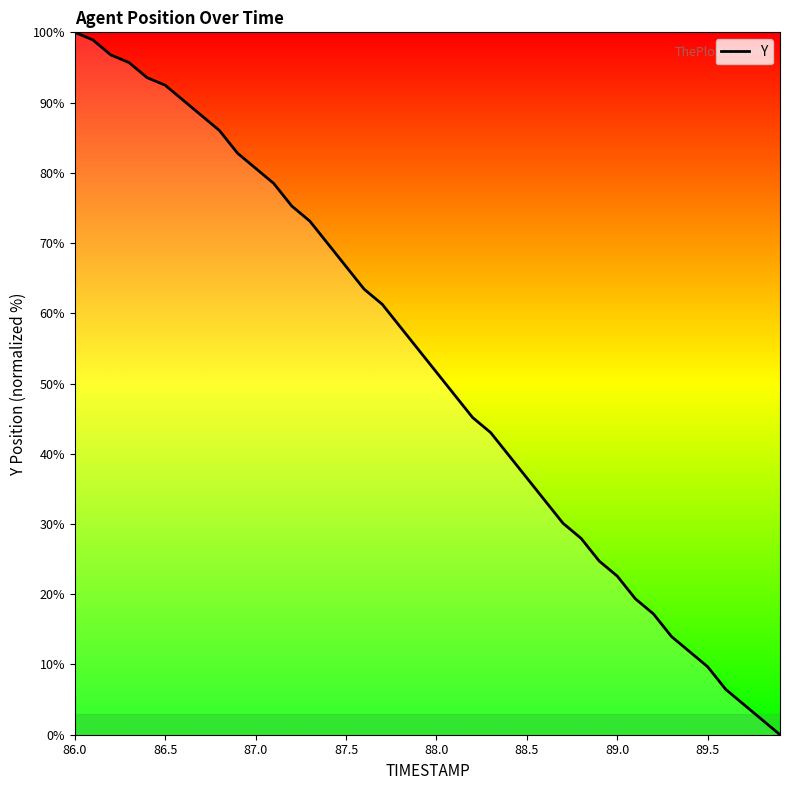

How many values are above zero?

39